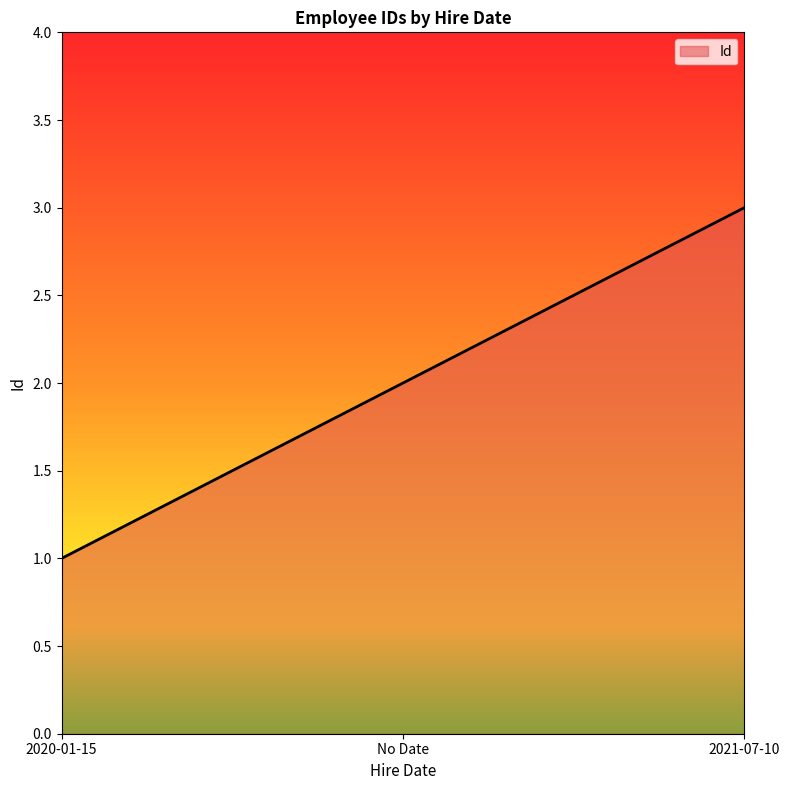

What position from the right is 2021-07-10?

1